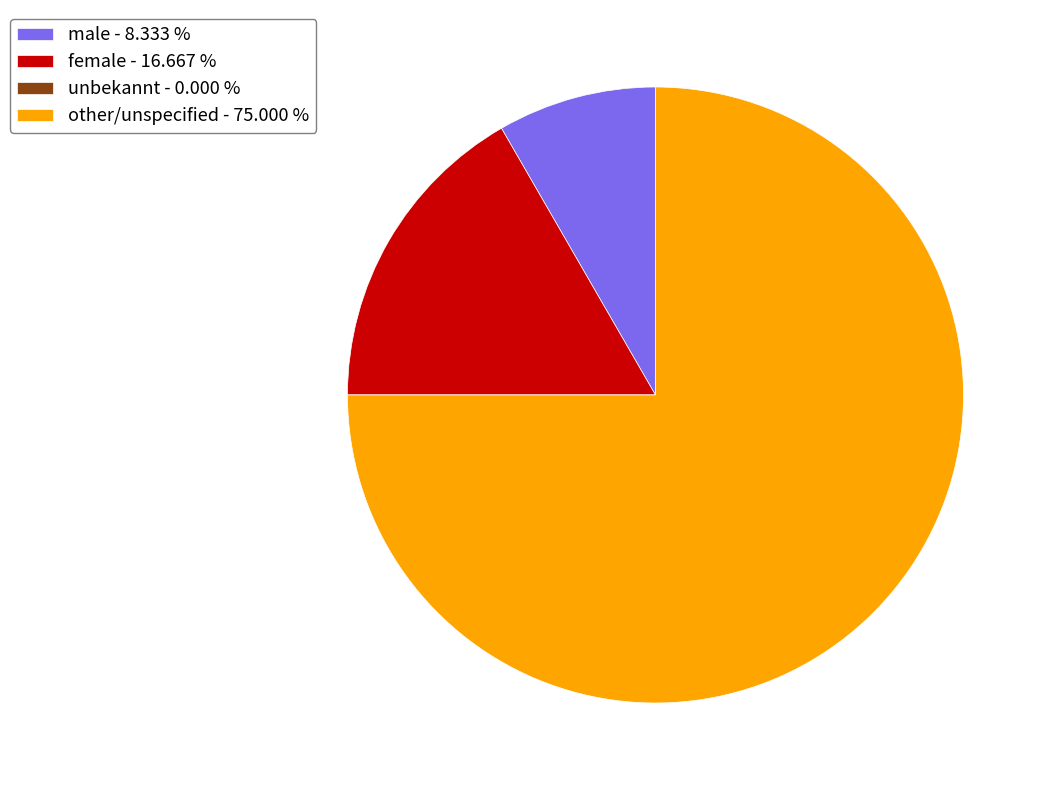

Do male - 8.333 % and female - 16.667 % together represent more than half of the pie?

No